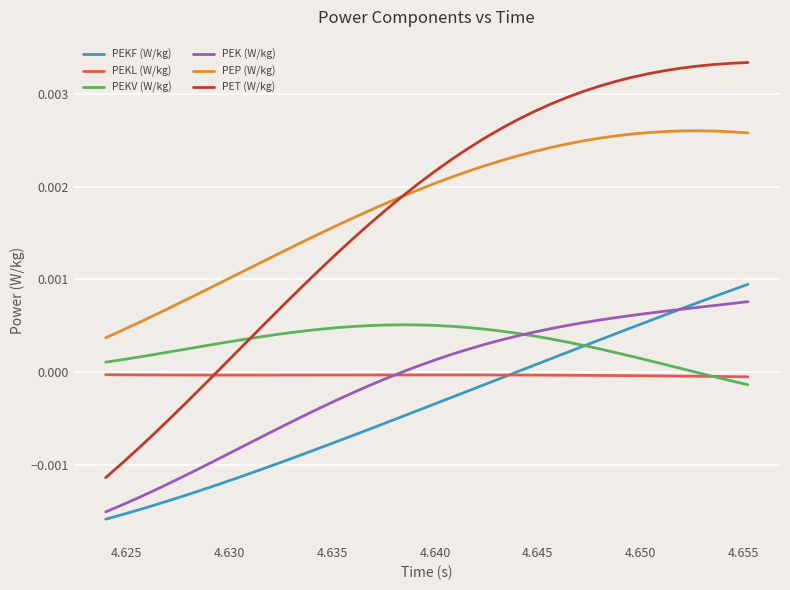

True or false: PET (W/kg) and PEKL (W/kg) cross at least once.

True